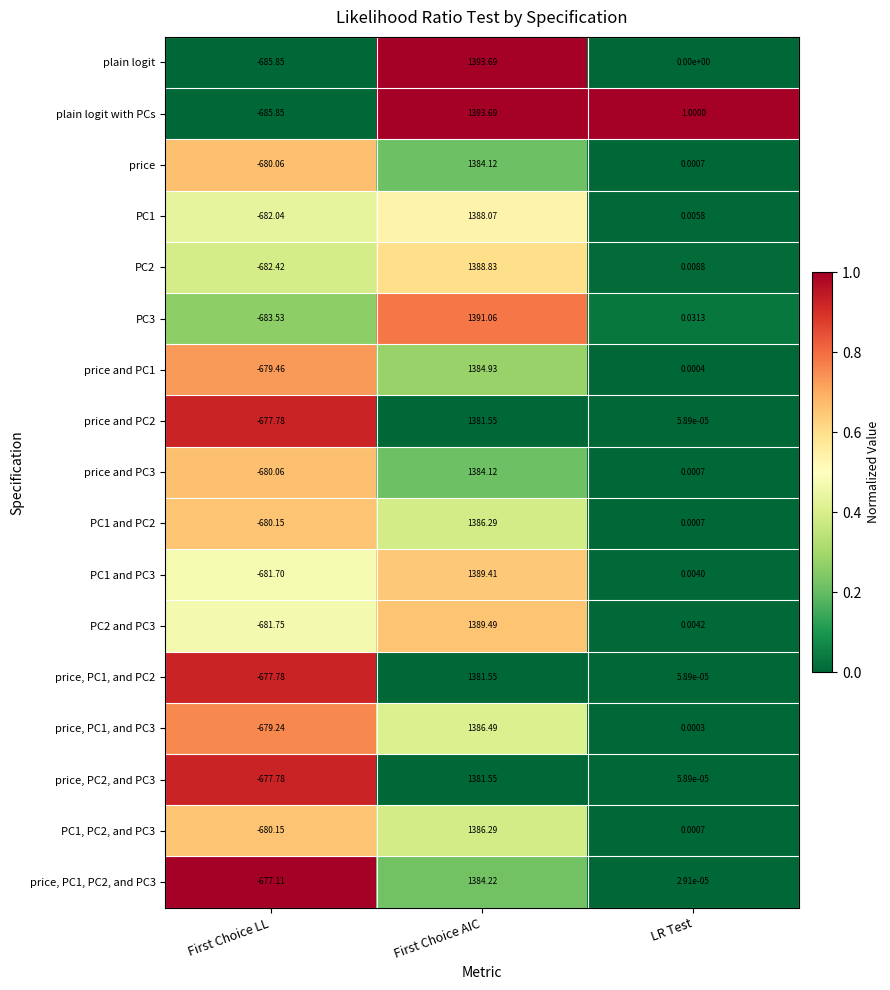

Where does the price and PC3 series first go above 0?

First Choice AIC